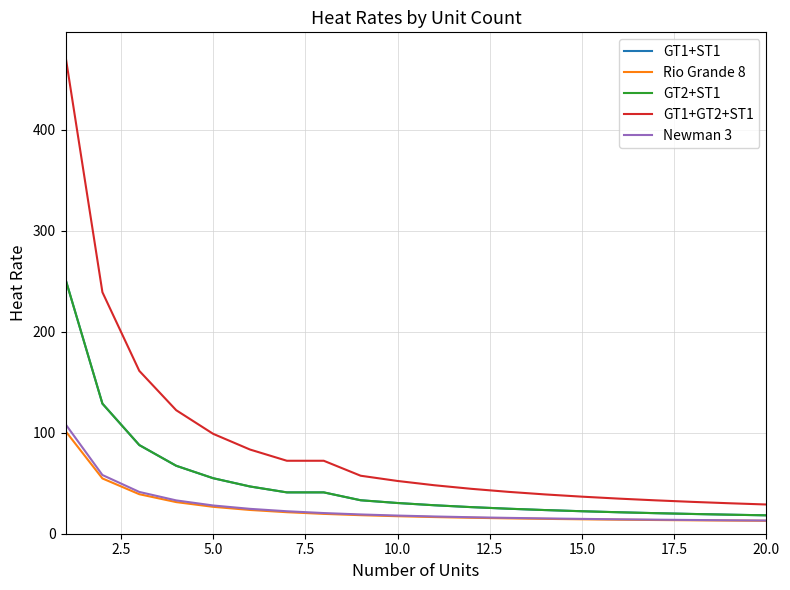

Is this an area chart (filled region under the line)?

No